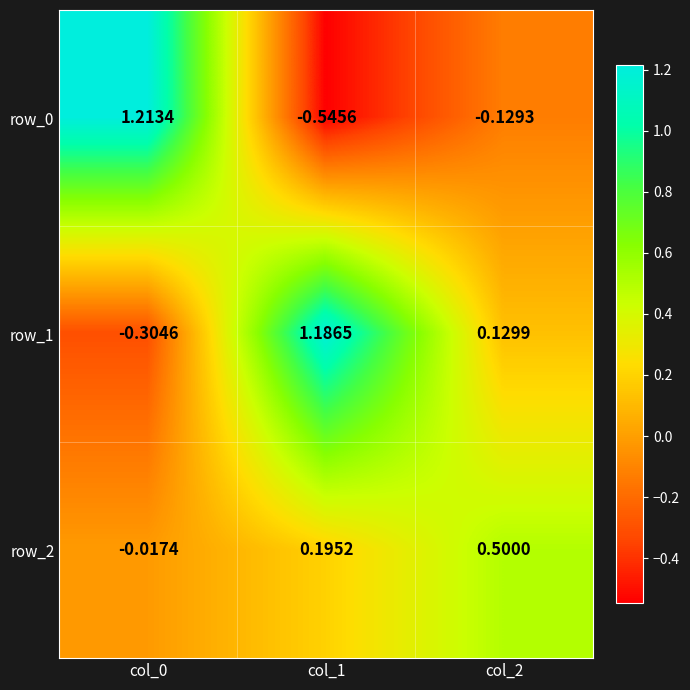

Is the value of row_2 at col_1 greater than the value of row_0 at col_1?

Yes